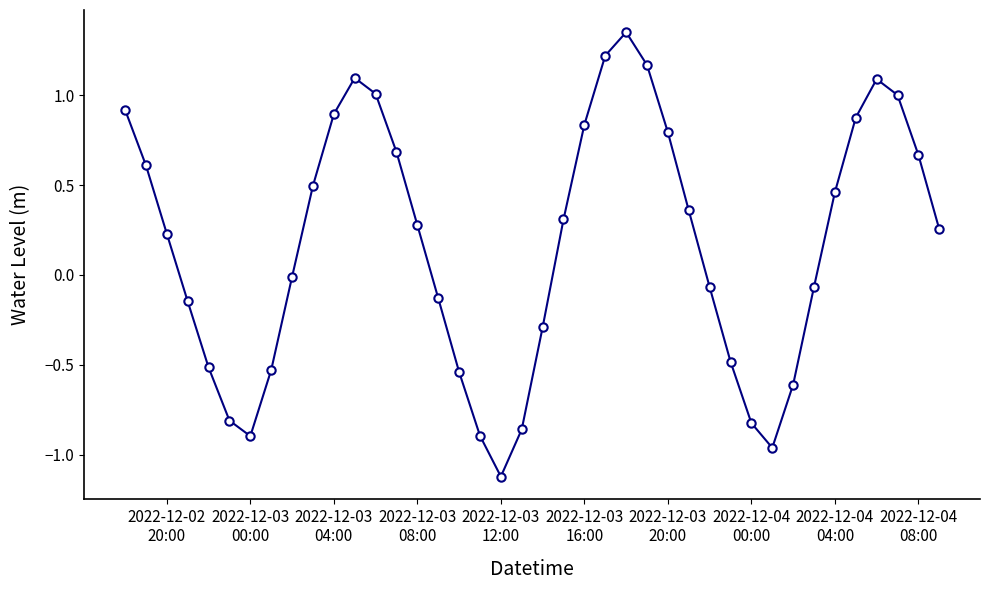

What is the smallest value displayed?

-1.1